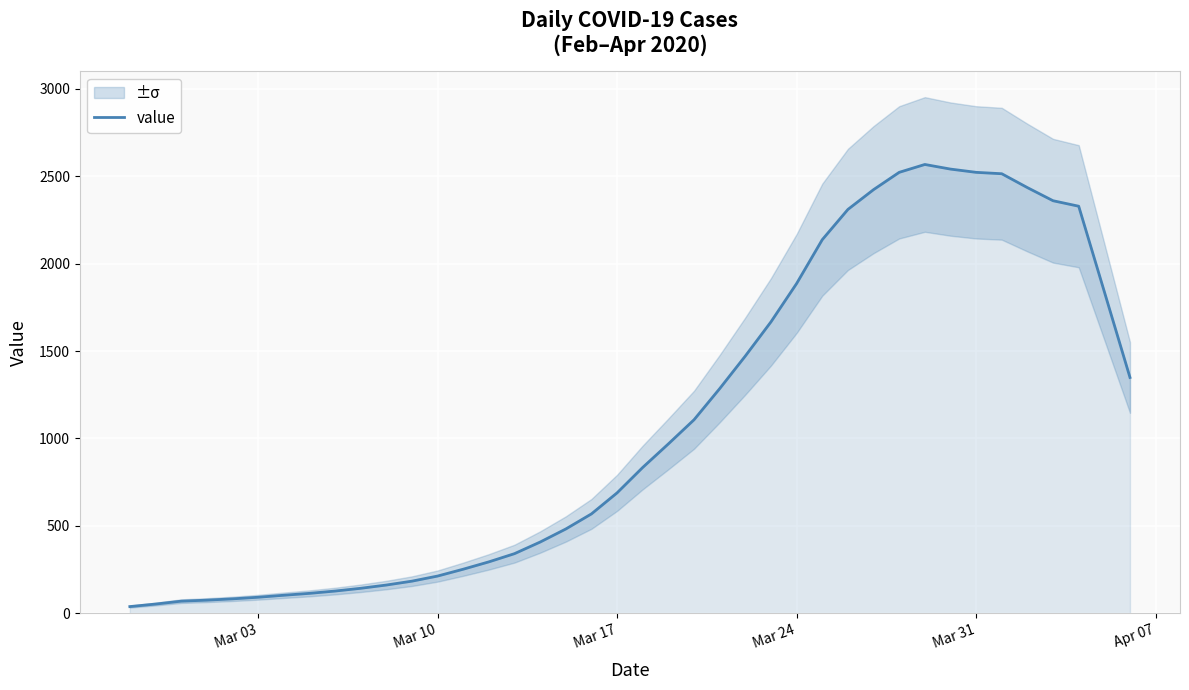

What is the maximum value for value?

2567.0